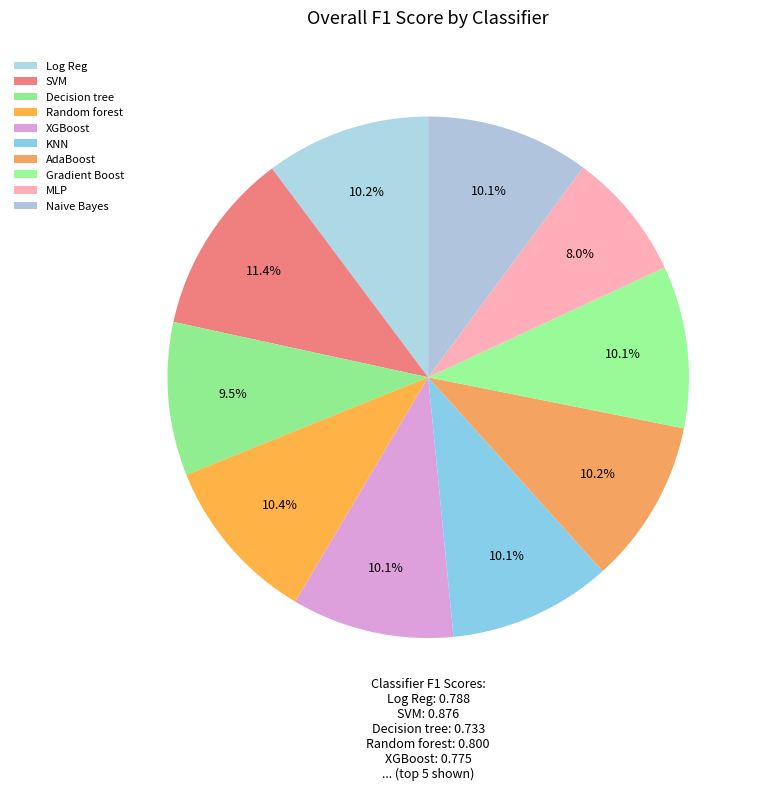

Count the number of slices in the pie.

10